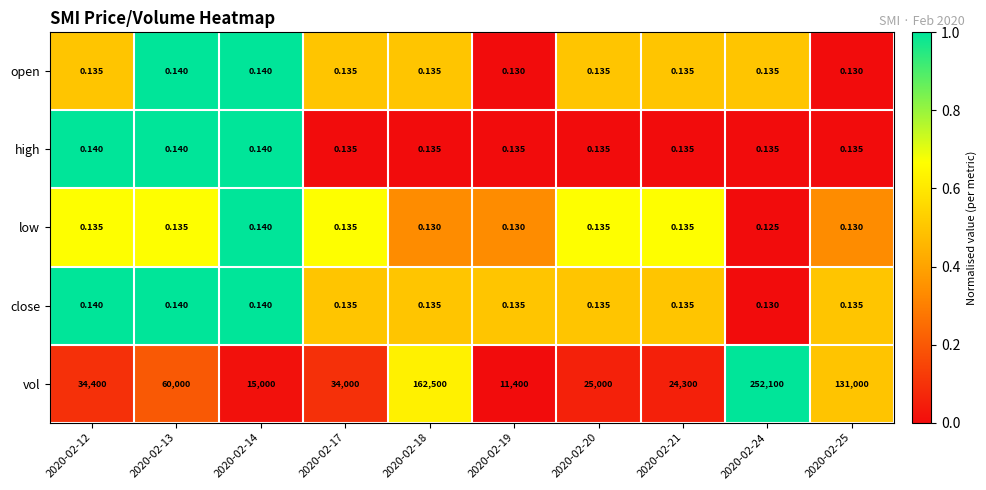

Which series has the widest spread of values?

vol